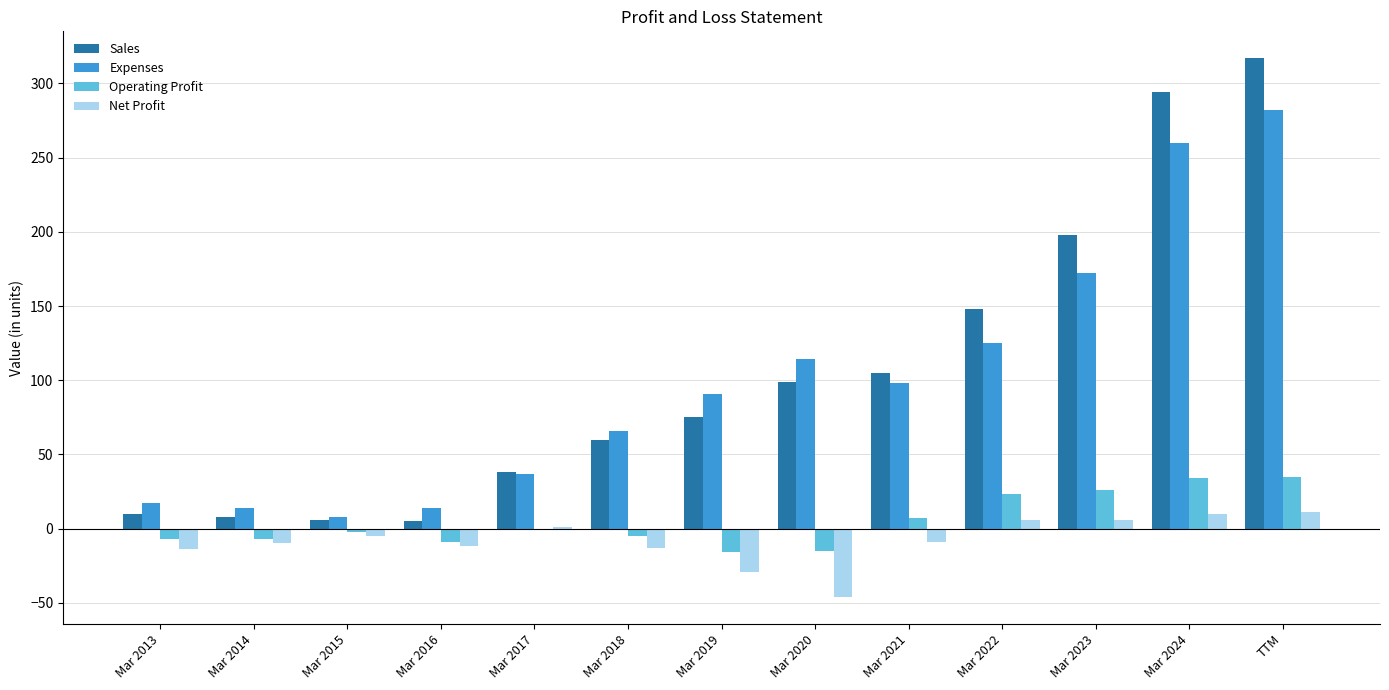

What are all the series names shown in the legend?

Sales, Expenses, Operating Profit, Net Profit